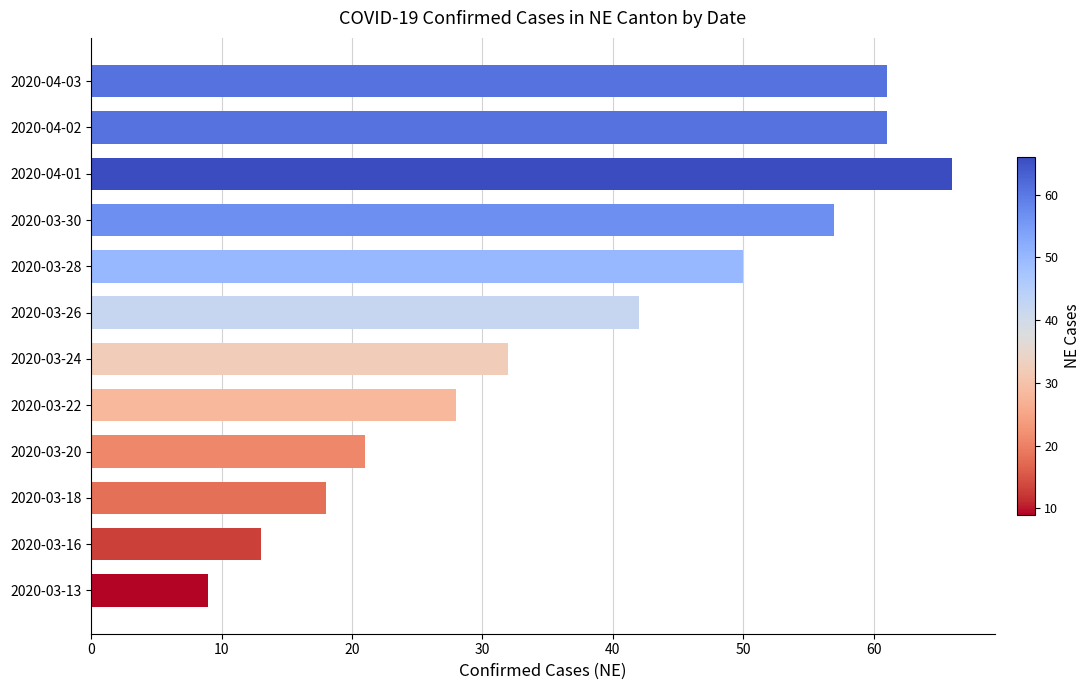

What is the average value?

38